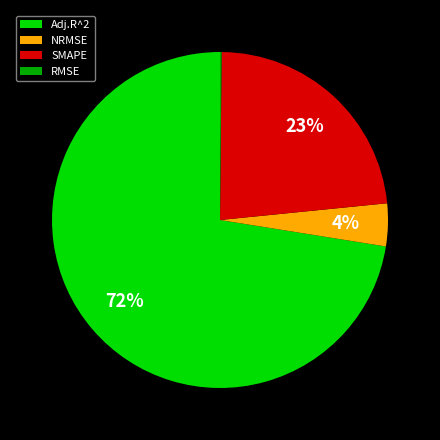

To the nearest percent, what is the average slice percentage?

25%